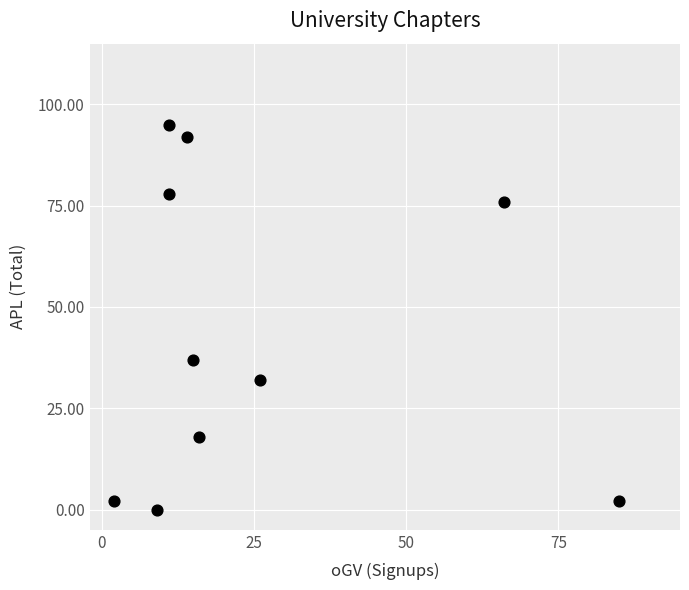

What is the average Y value?

43